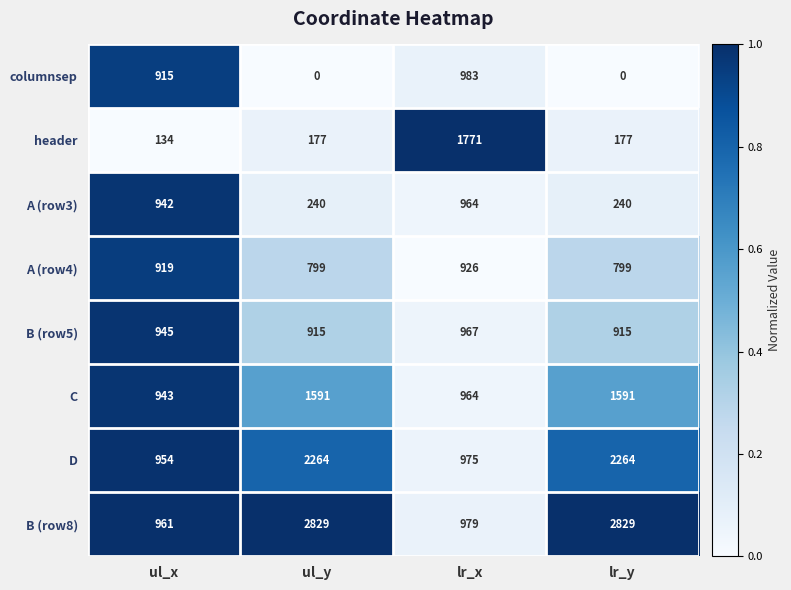

True or false: A (row4) has a value of 1378 at ul_x.

False